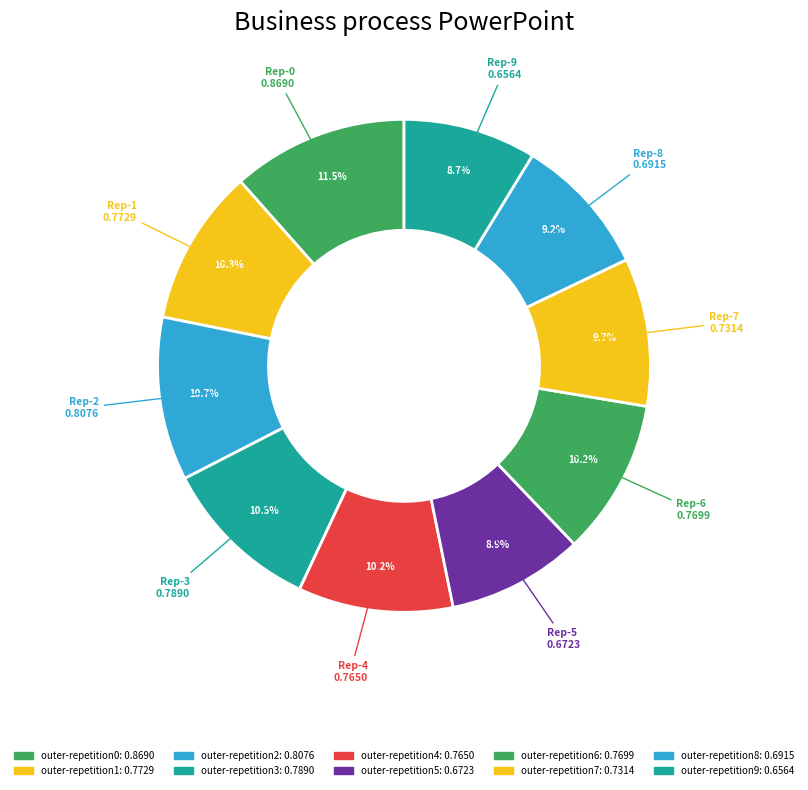

Is it true that outer-repetition9 is 9% of the pie?

True